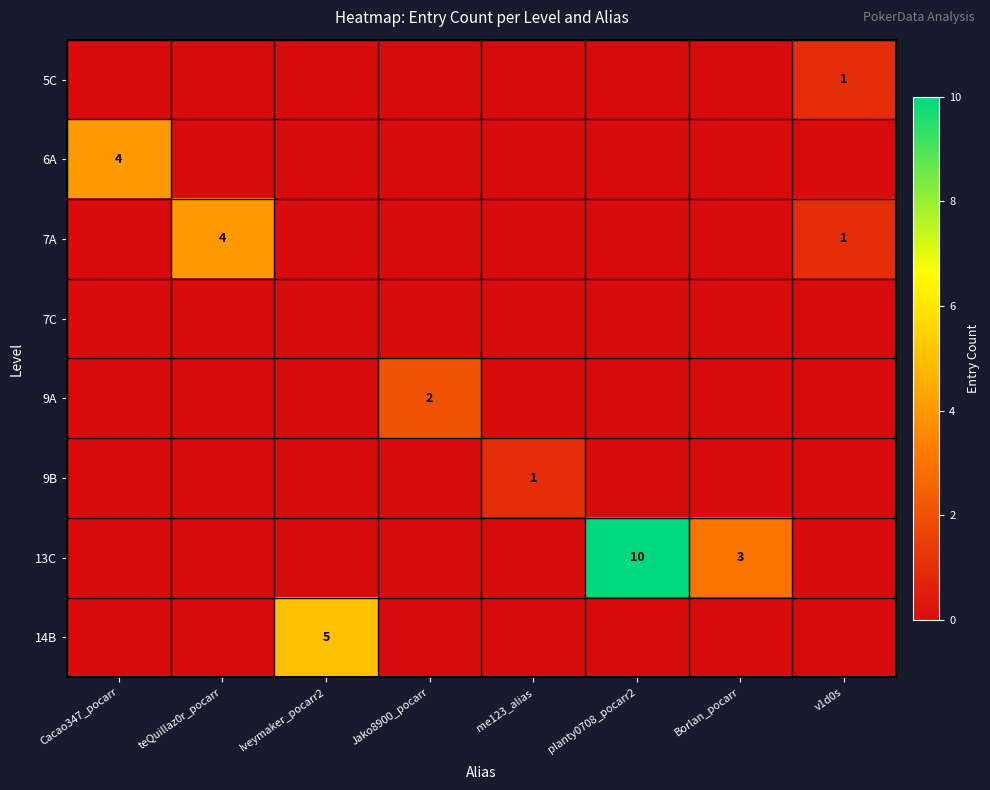

True or false: 13C has a value of 10 at planty0708_pocarr2.

True